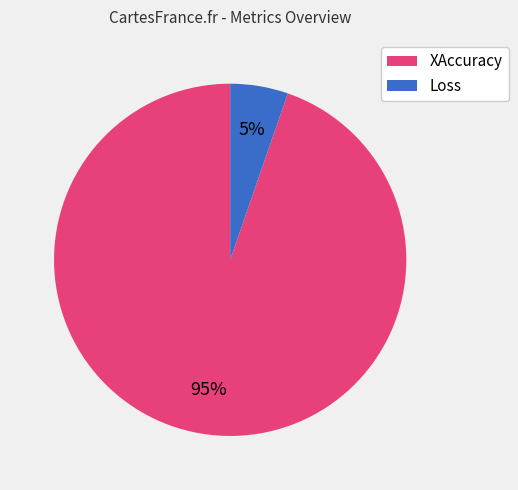

Which slice is the smallest?

Loss